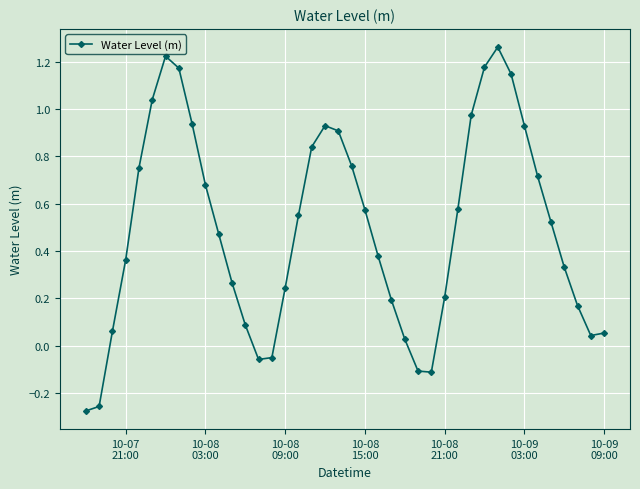

What is the sum of all values?

19.7